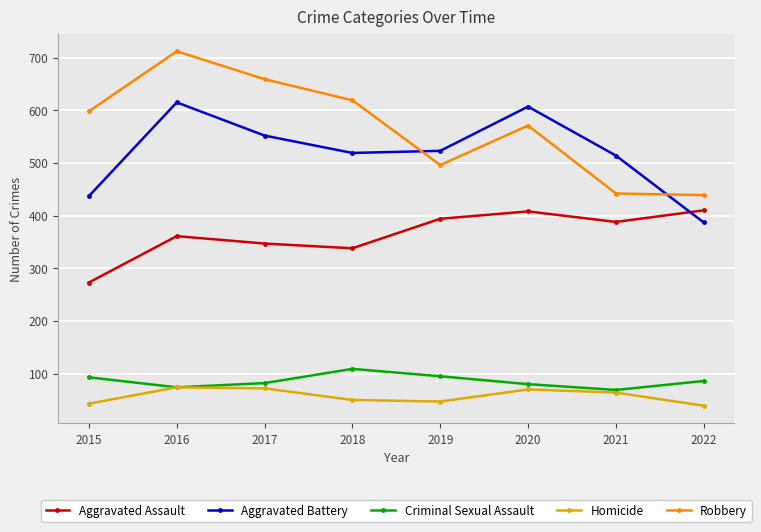

Between 2017 and 2021, which series saw the biggest shift?

Robbery